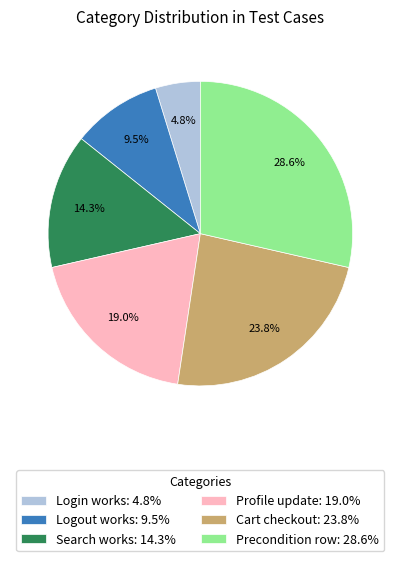

The Logout works slice represents 17% of the pie. True or false?

False